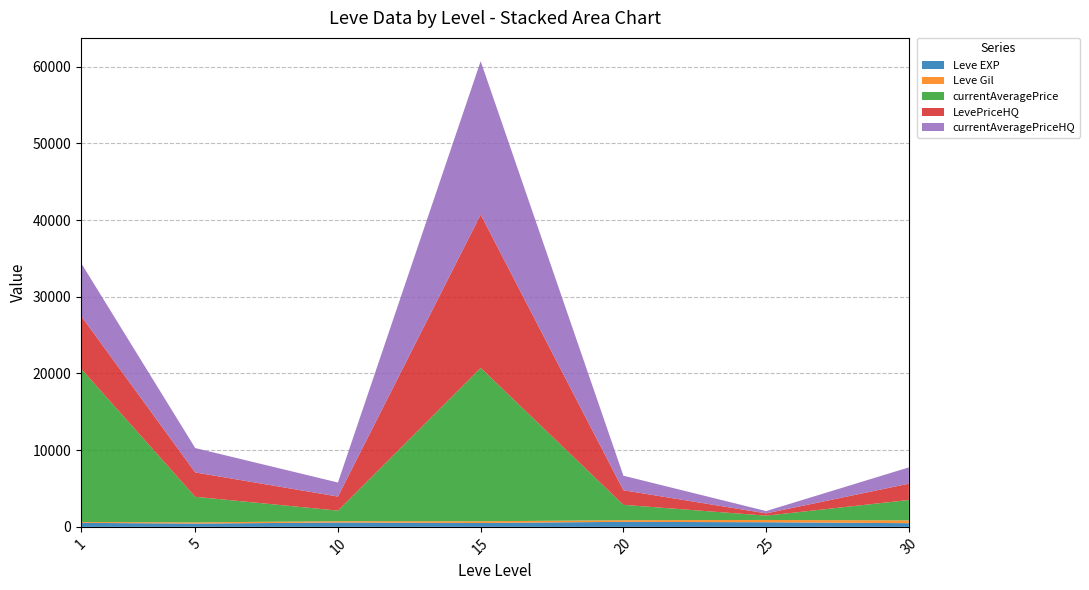

Does the chart have visible grid lines?

Yes